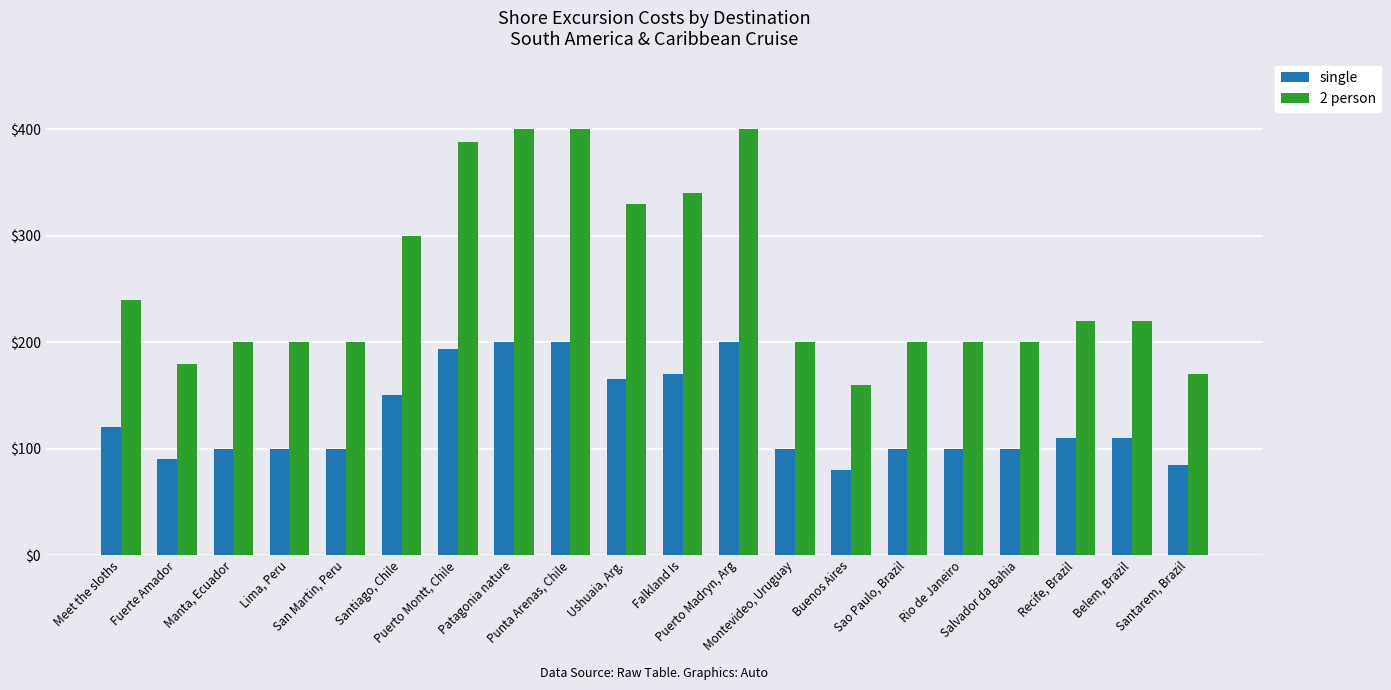

How many data points in single are less than 110?

10